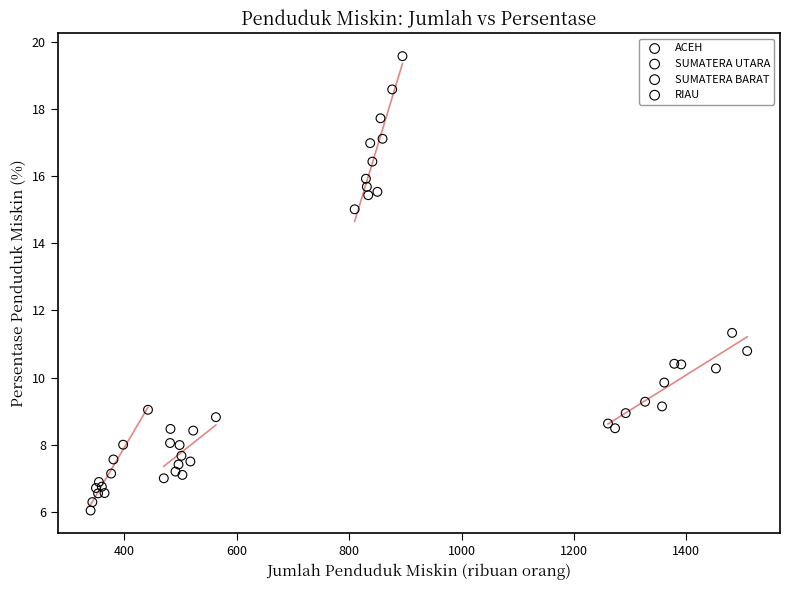

Which series has the widest spread of Y values?

ACEH